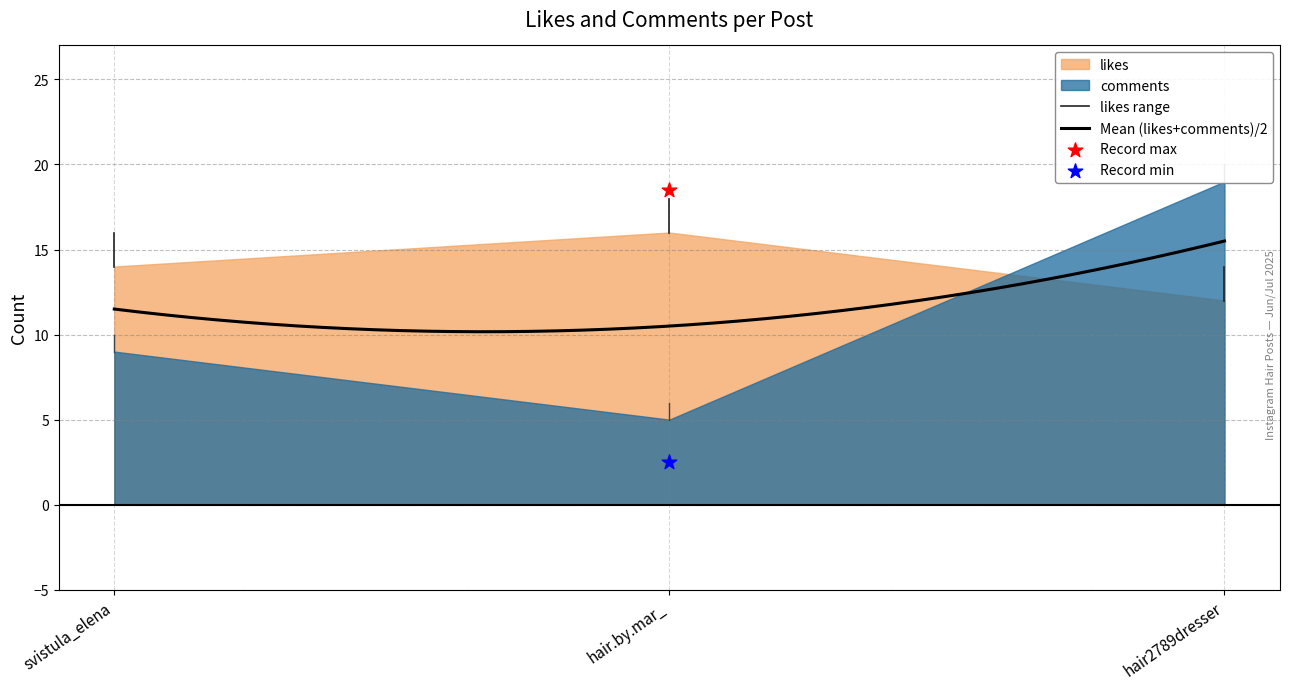

Which series reaches the maximum Y coordinate?

comments